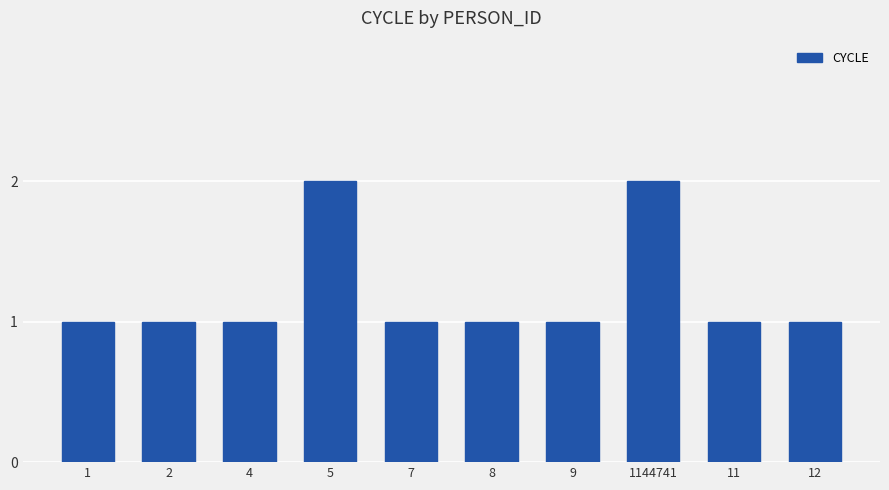

What is the difference between the maximum and minimum values?

1